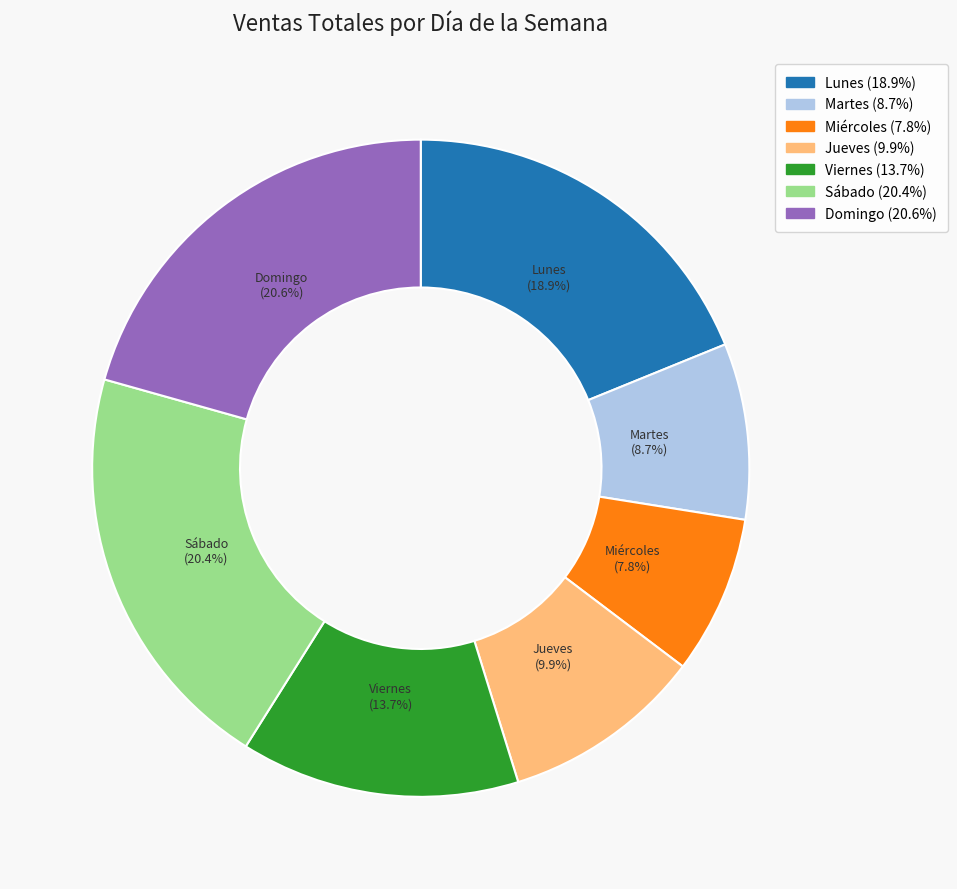

Is there any slice that represents more than half of the pie?

No